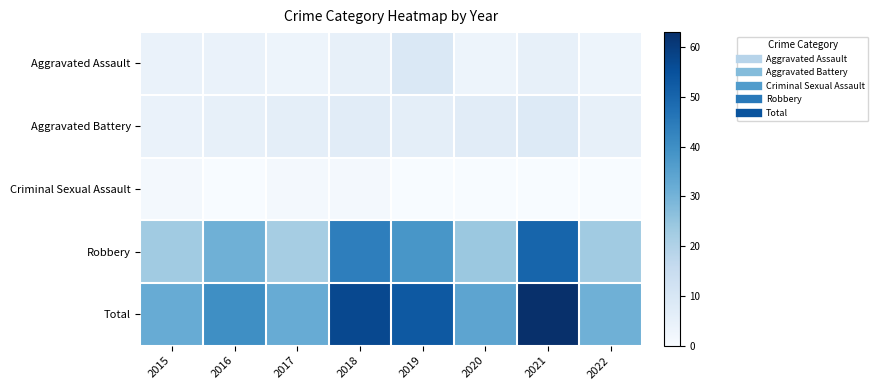

Reading left to right, list all the values displayed in this chart.

Aggravated Assault: 2015=4	2016=4	2017=3	2018=5	2019=9	2020=3	2021=5	2022=3
Aggravated Battery: 2015=4	2016=5	2017=6	2018=7	2019=6	2020=7	2021=8	2022=5
Criminal Sexual Assault: 2015=1	2016=0	2017=1	2018=1	2019=0	2020=0	2021=0	2022=0
Robbery: 2015=23	2016=31	2017=22	2018=44	2019=38	2020=24	2021=50	2022=23
Total: 2015=32	2016=40	2017=32	2018=57	2019=53	2020=34	2021=63	2022=31